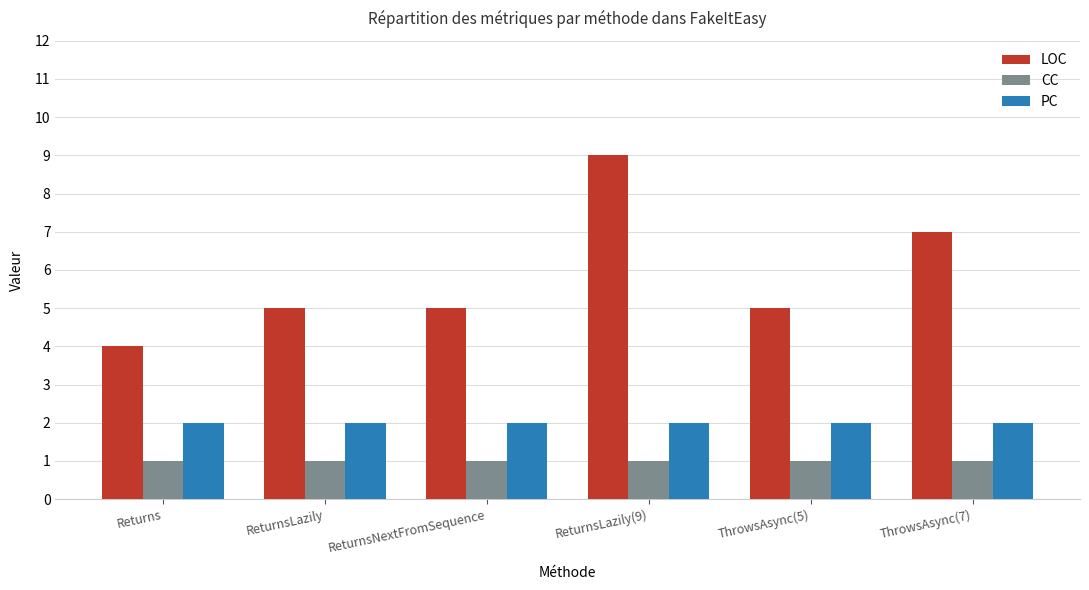

List the series in order of their peak value, highest first.

LOC, PC, CC